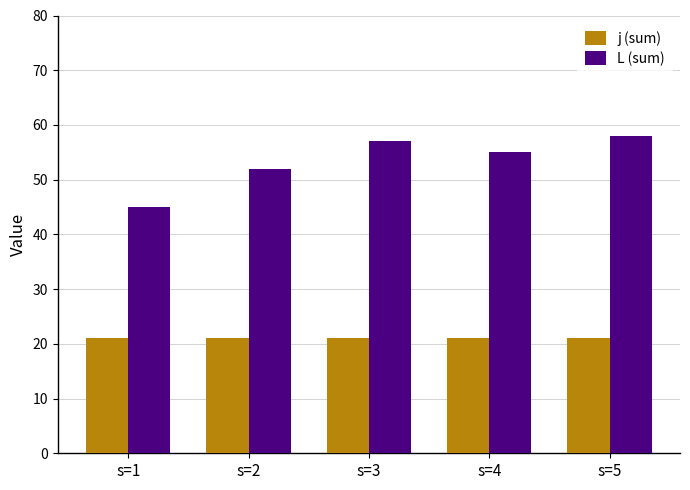

Count the number of categories in the chart.

5